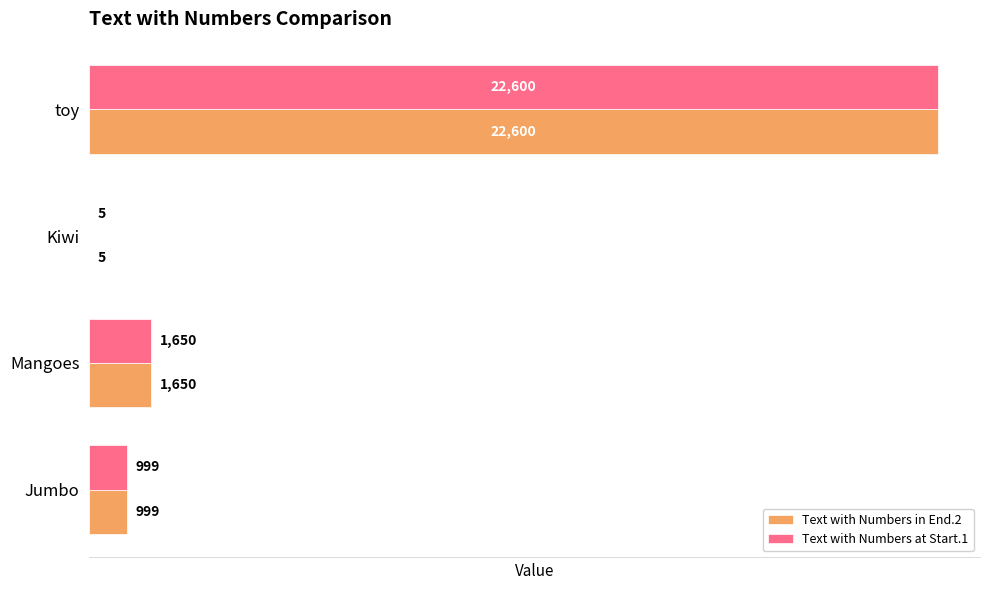

At which category is the sum across all series the highest?

toy